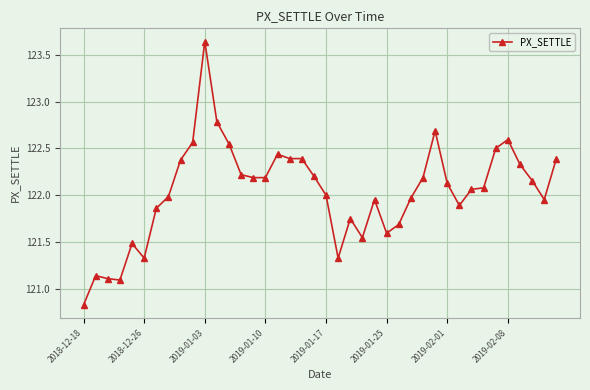

True or false: the data has more than 1 interior local peaks.

True